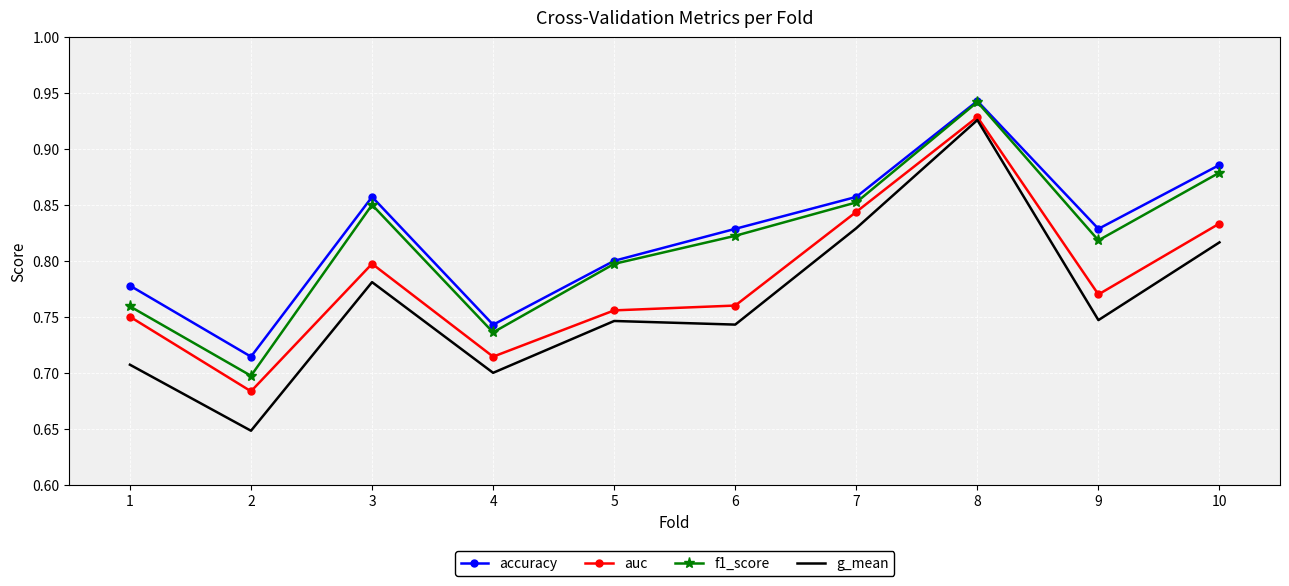

Is the value of f1_score at 7 greater than the value of auc at 5?

Yes